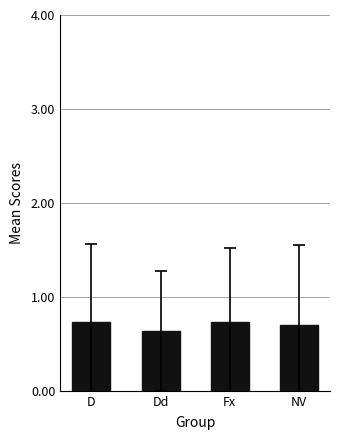

True or false: the data shows 0.5 at D.

False